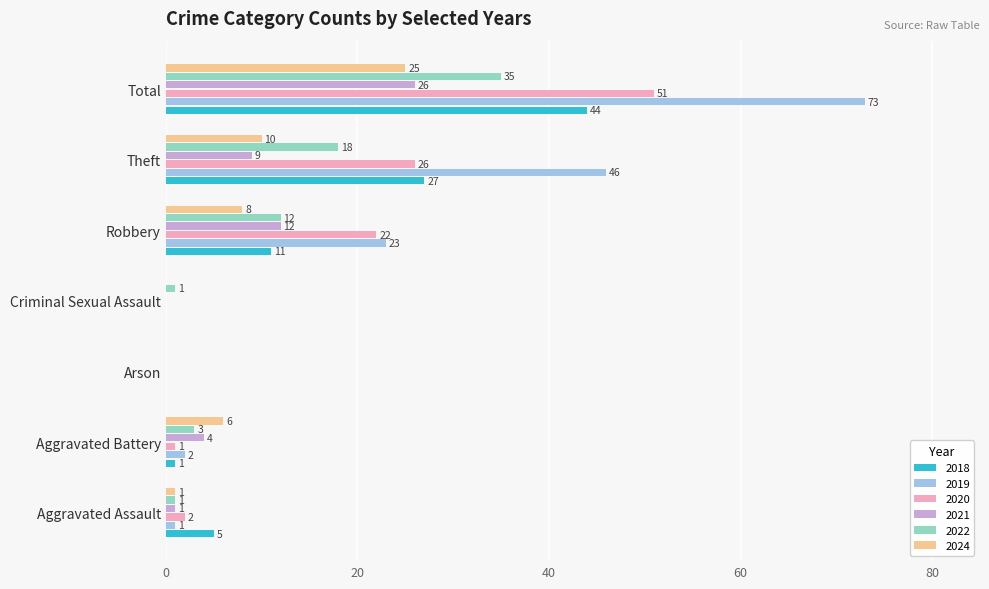

What is the total value across all series at Aggravated Assault?

11